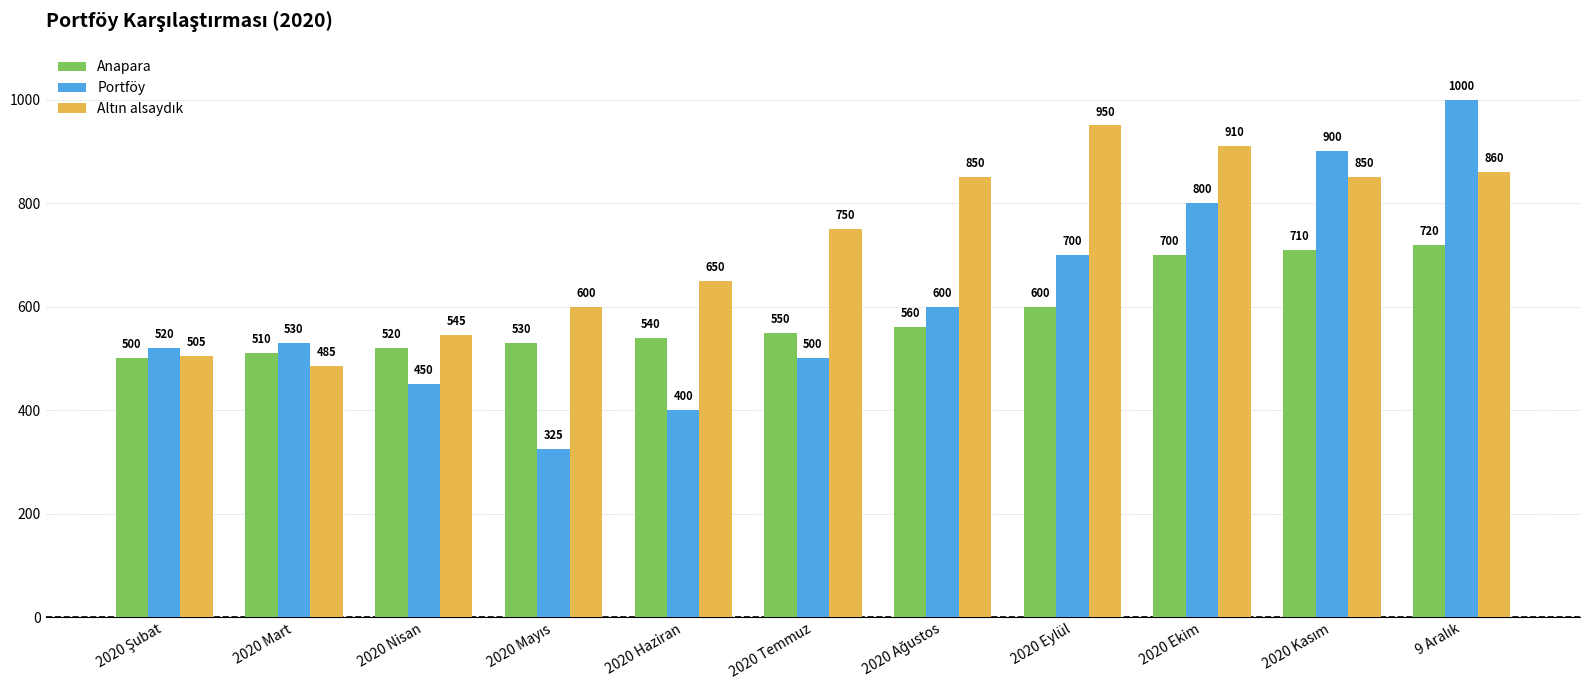

At which label is Portföy closest to 662?

2020 Eylül